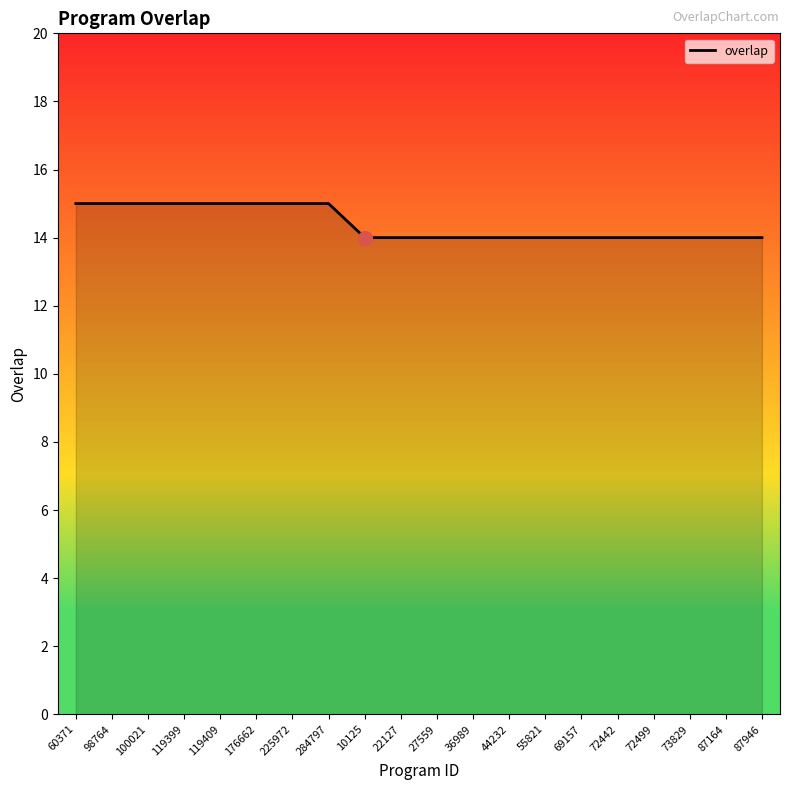

Does the chart have visible grid lines?

No